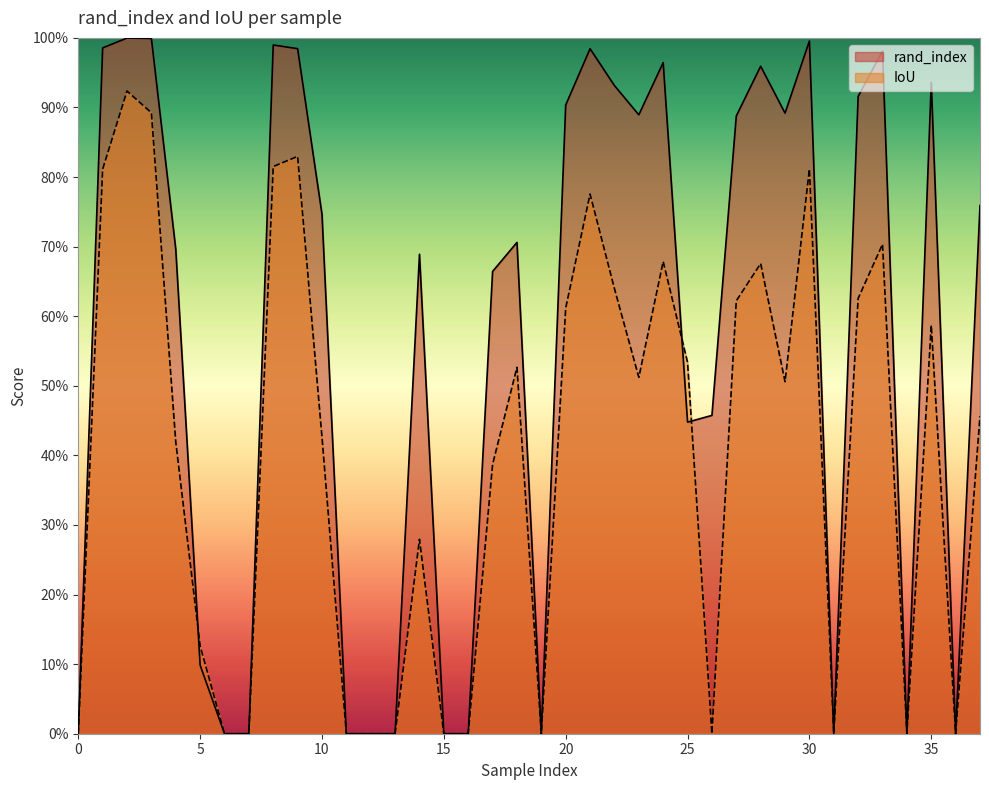

How many values in the rand_index series exceed 0?

26